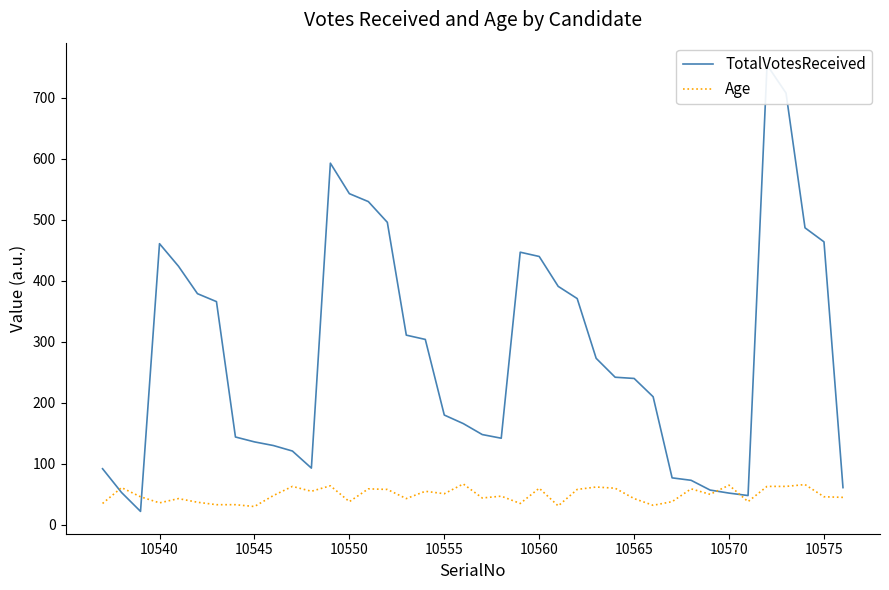

Count the number of data series in this chart.

2